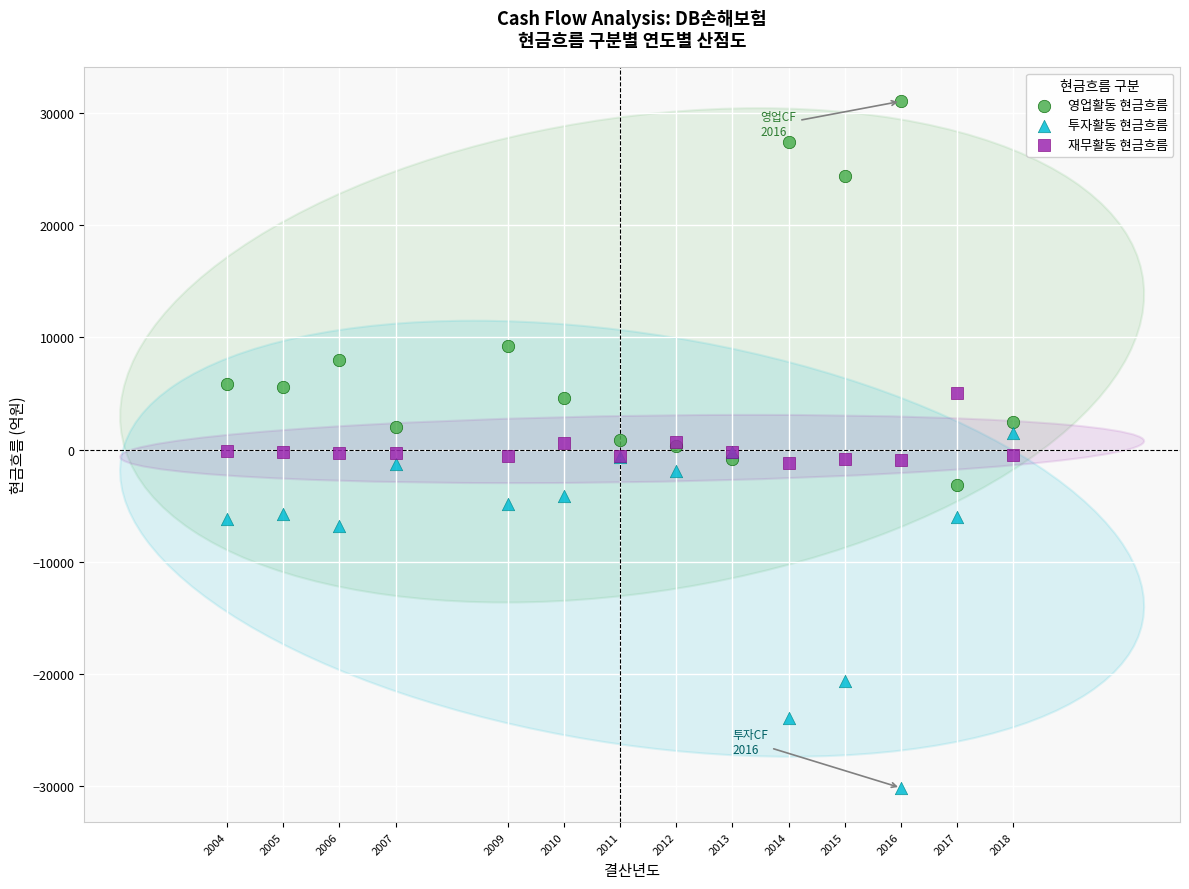

Which series reaches the minimum Y coordinate?

투자활동 현금흐름